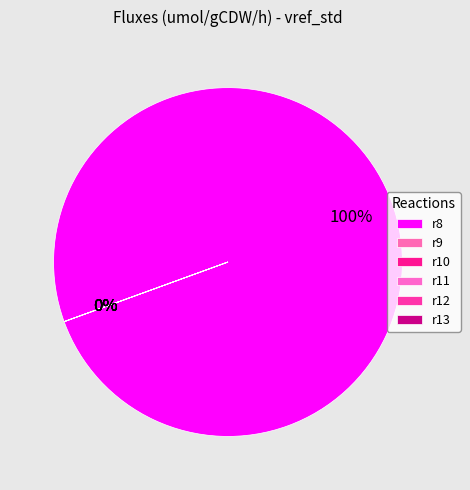

What is the smallest slice in the pie chart?

r11